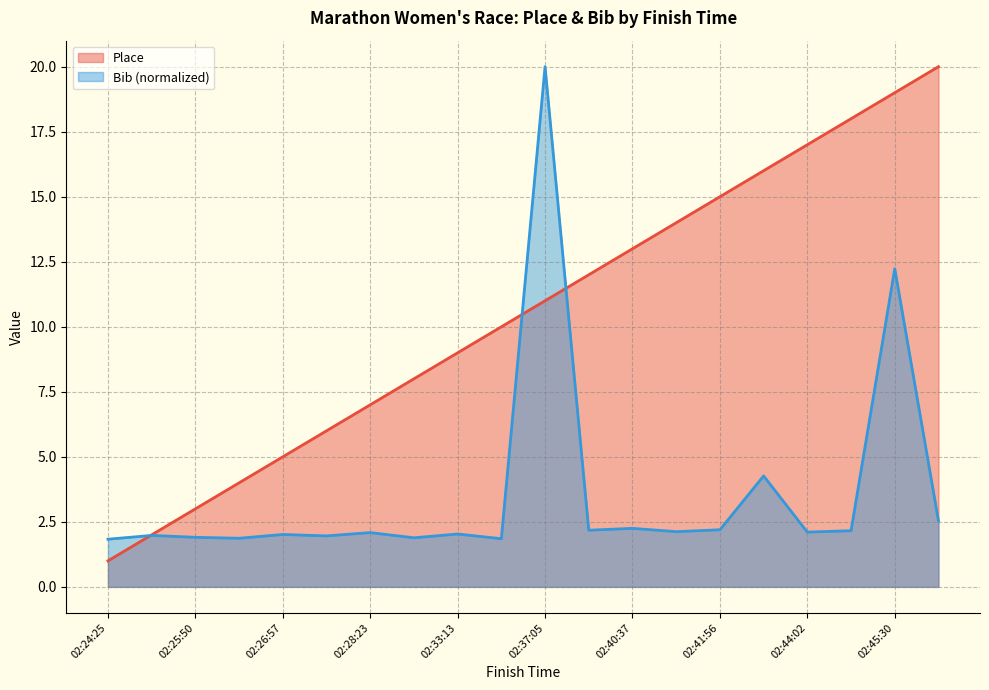

Reading left to right, list all the values displayed in this chart.

Place: 1.0	2.0	3.0	4.0	5.0	6.0	7.0	8.0	9.0	10.0	11.0	12.0	13.0	14.0	15.0	16.0	17.0	18.0	19.0	20.0
Bib: 1.8	2.0	1.9	1.9	2.0	2.0	2.1	1.9	2.0	1.9	20.0	2.2	2.3	2.1	2.2	4.3	2.1	2.2	12.2	2.5